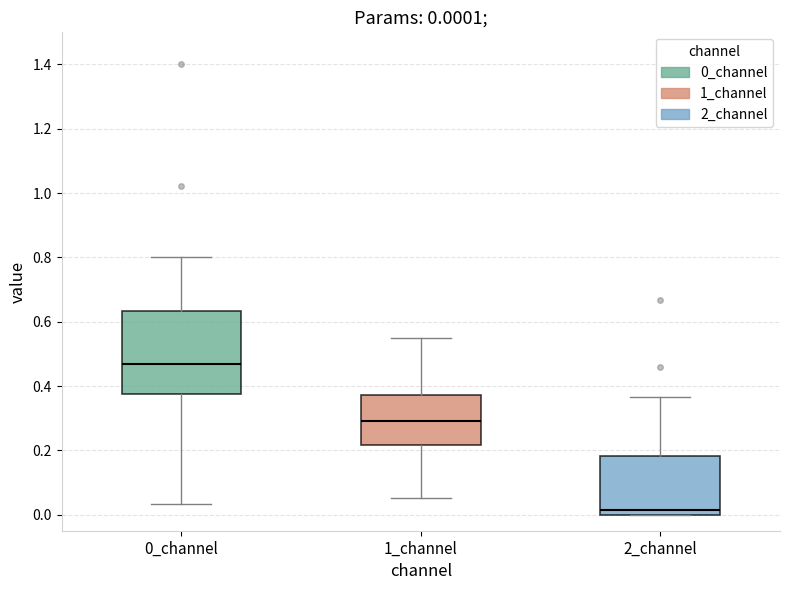

Which box's median line is the highest?

0_channel